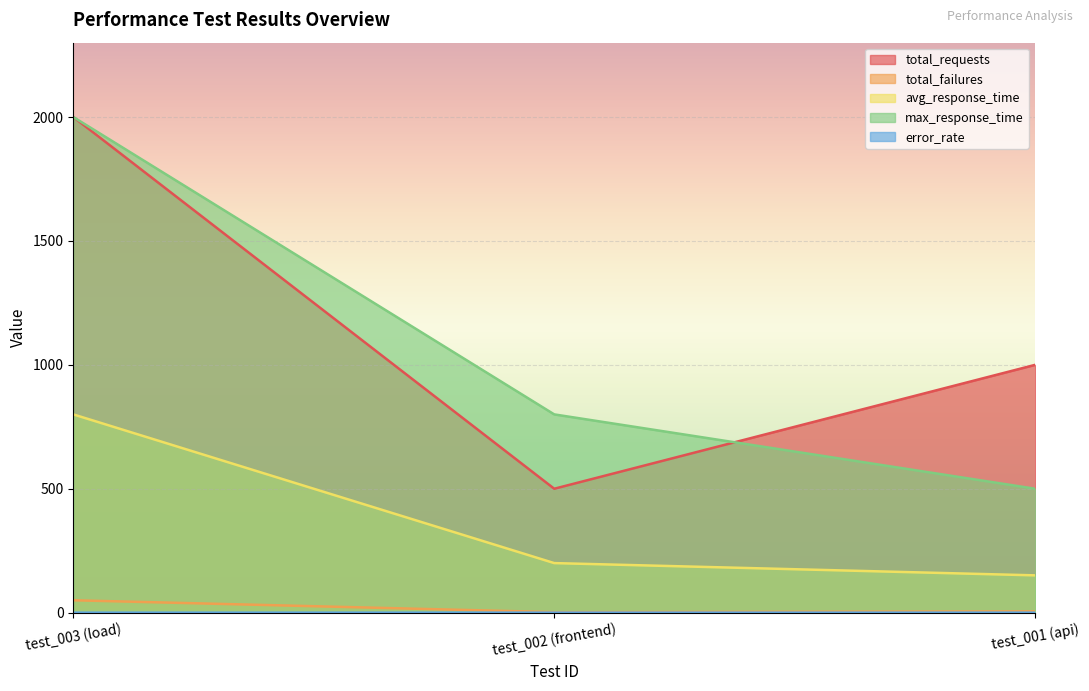

Which series has the largest total across all categories?

total_requests